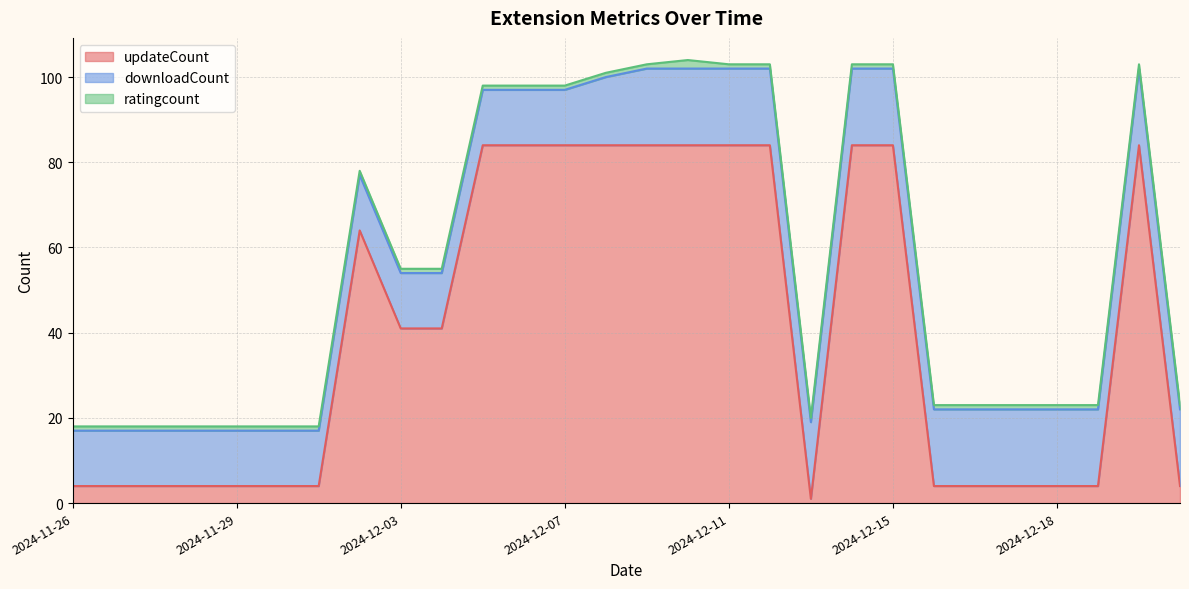

True or false: downloadCount has a value of 21 at 2024-11-29.

False